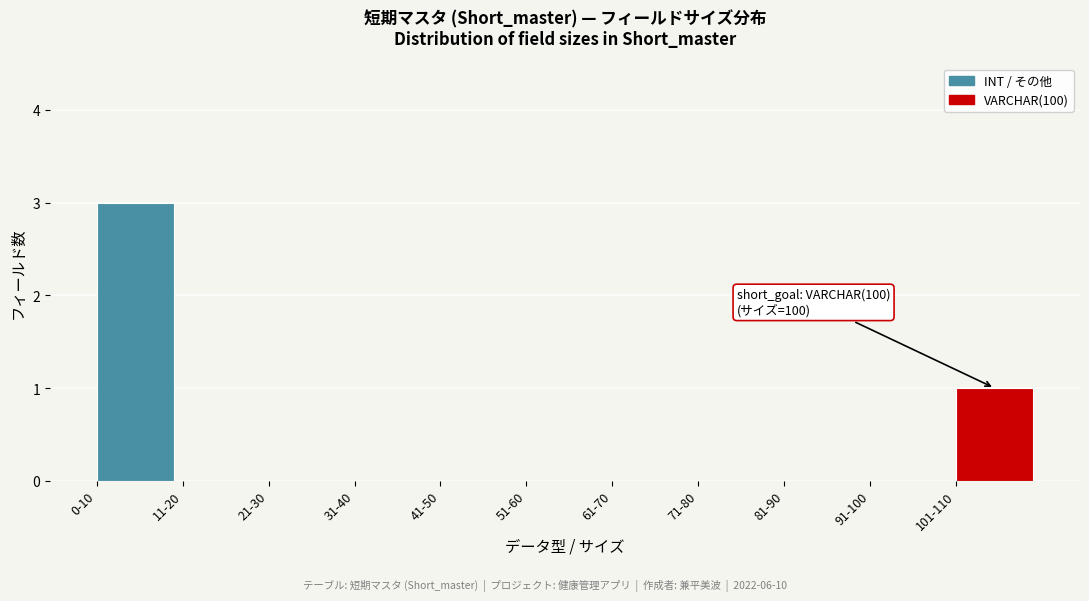

Reading left to right, transcribe all the data shown in this chart.

0-10=3	11-20=0	21-30=0	31-40=0	41-50=0	51-60=0	61-70=0	71-80=0	81-90=0	91-100=0	101-110=1